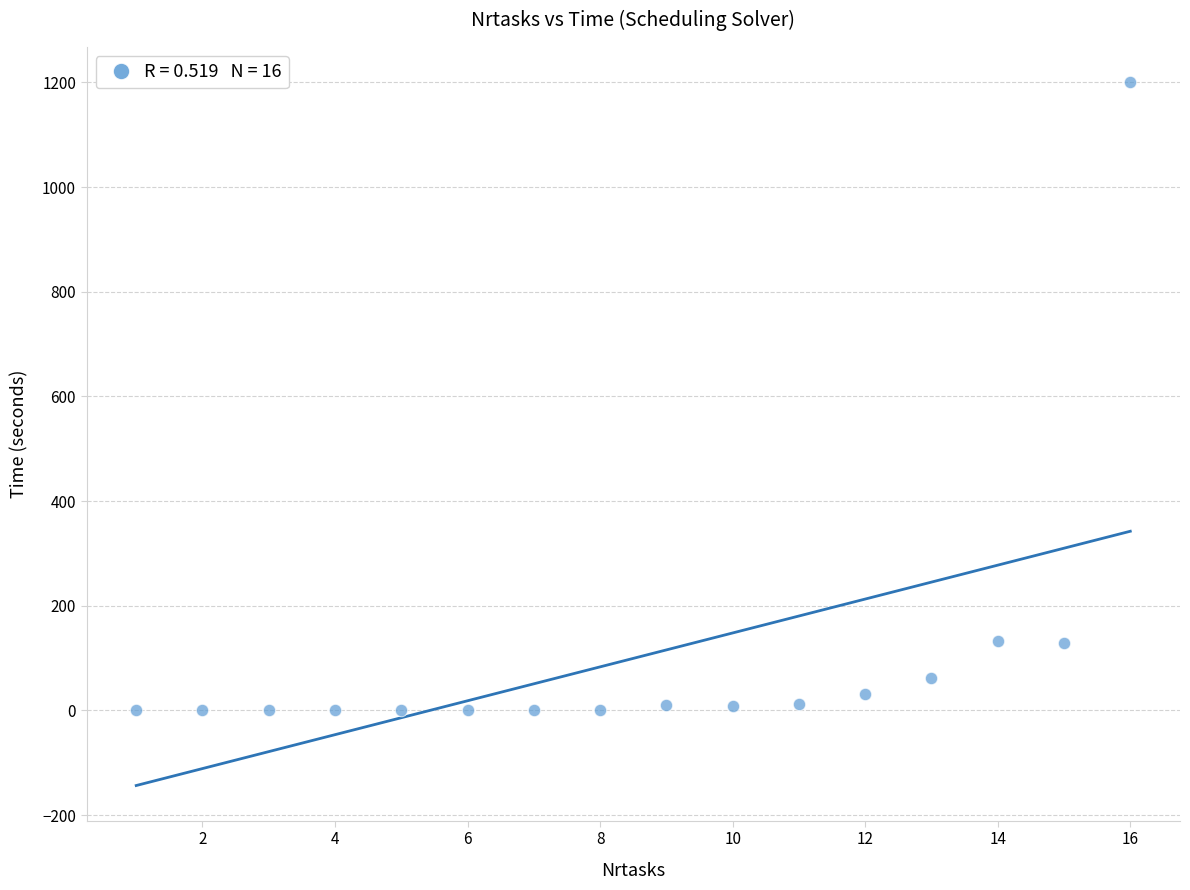

What is the range of Y values (max minus min)?

1200.4